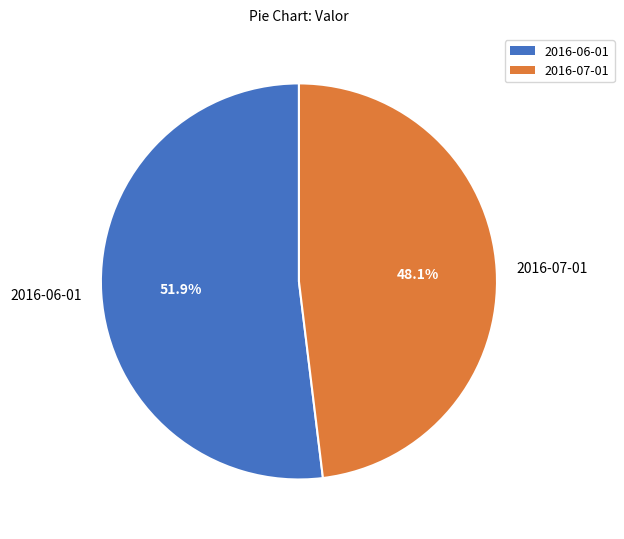

To the nearest percent, what portion does 2016-06-01 represent?

52%